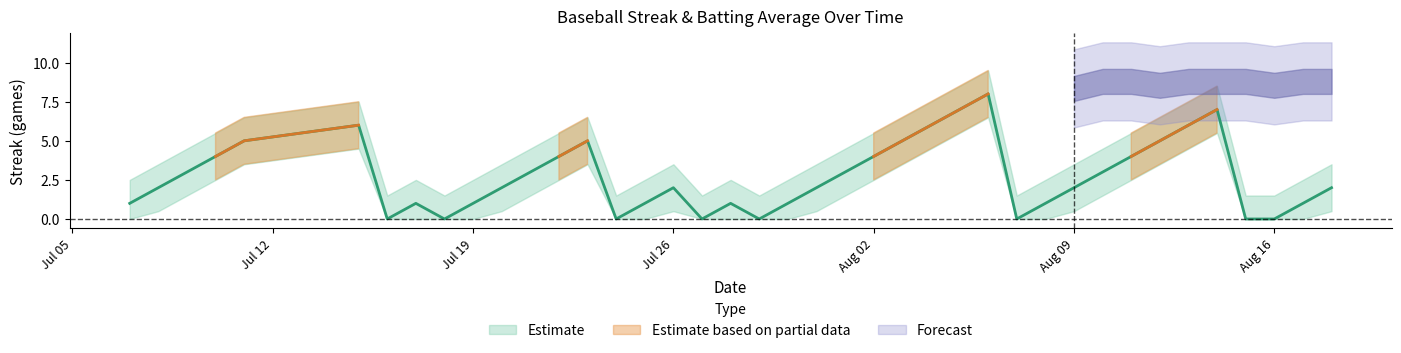

How many interior local peaks (higher than both neighbors) does the data have?

7